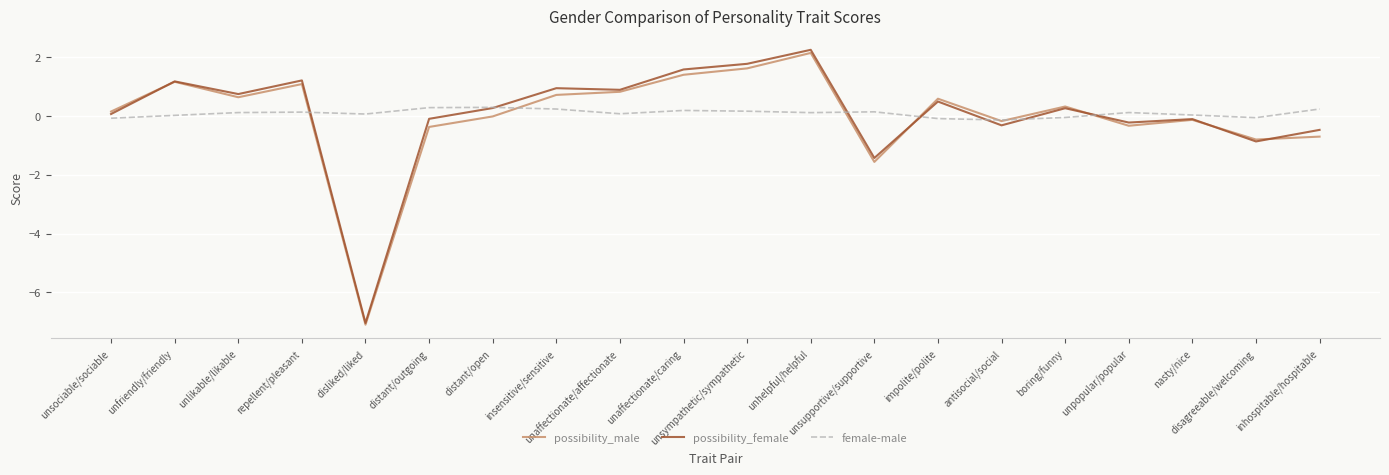

Which series has the widest spread of values?

possibility_female